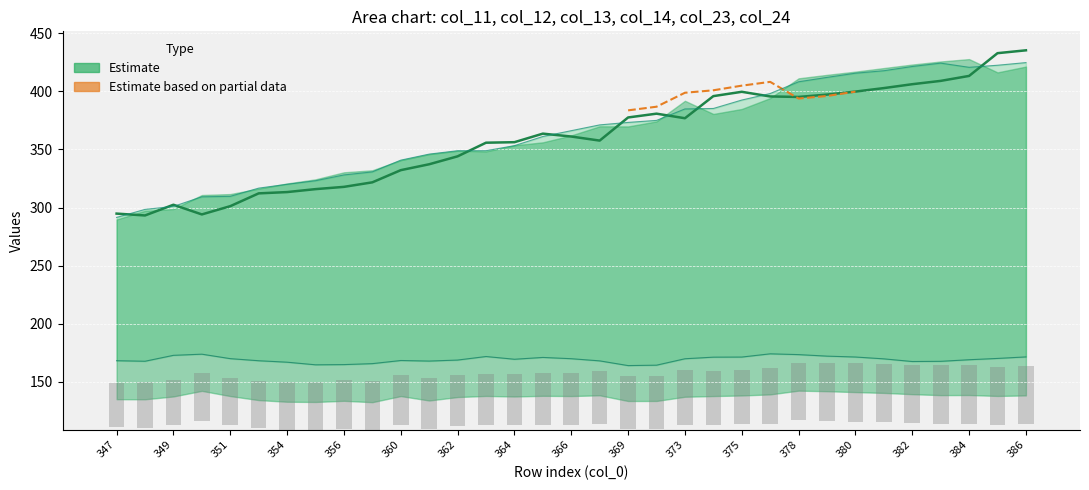

How many values in the col_24 series exceed 366?

17